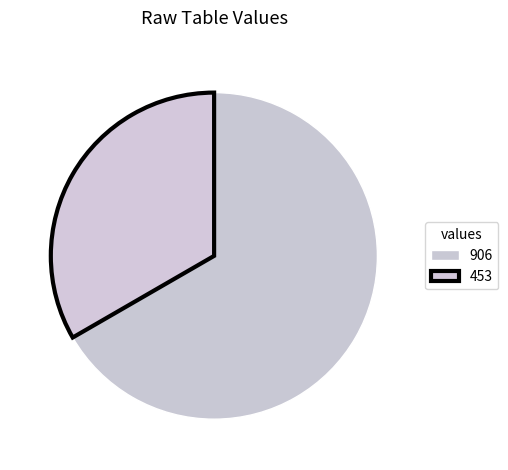

To the nearest percent, what percentage of the pie is 906?

67%